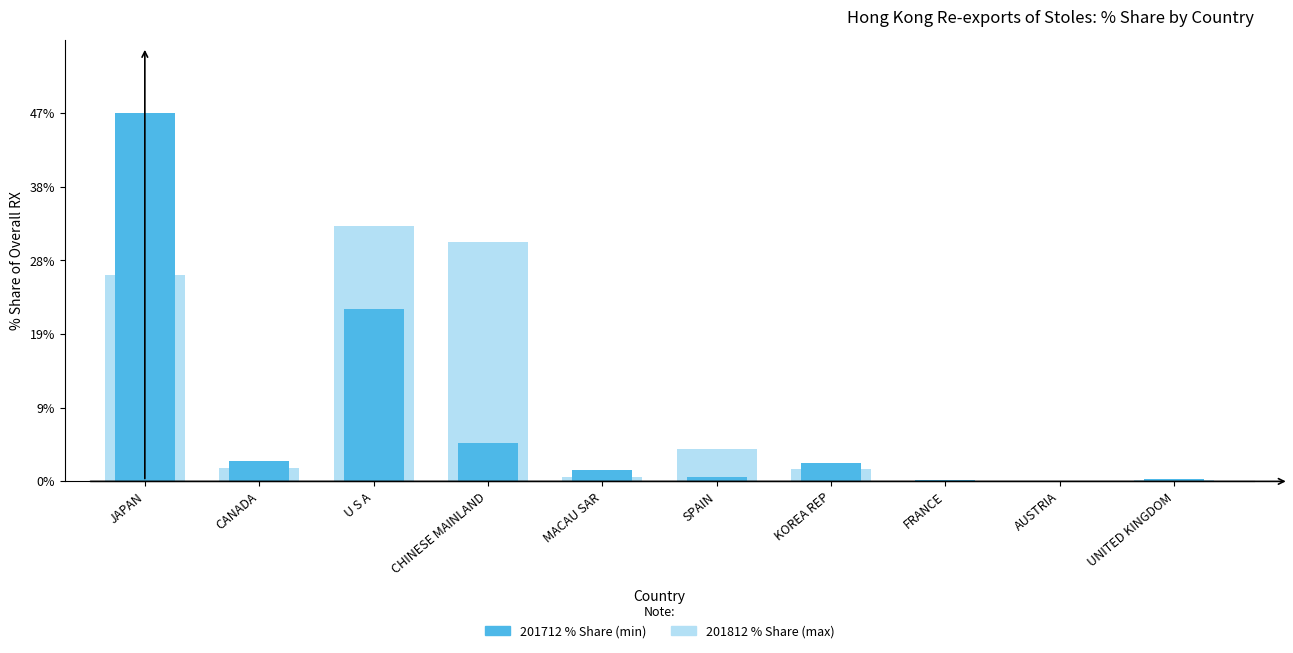

What are all the series names shown in the legend?

201812_% Share, 201712_% Share